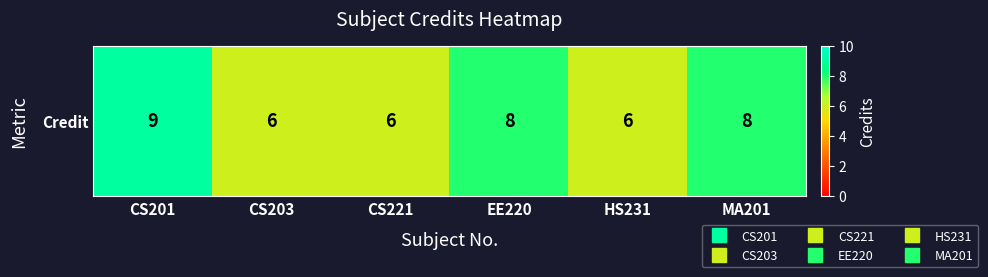

Reading left to right, extract all data points from this chart.

CS201=9	CS203=6	CS221=6	EE220=8	HS231=6	MA201=8